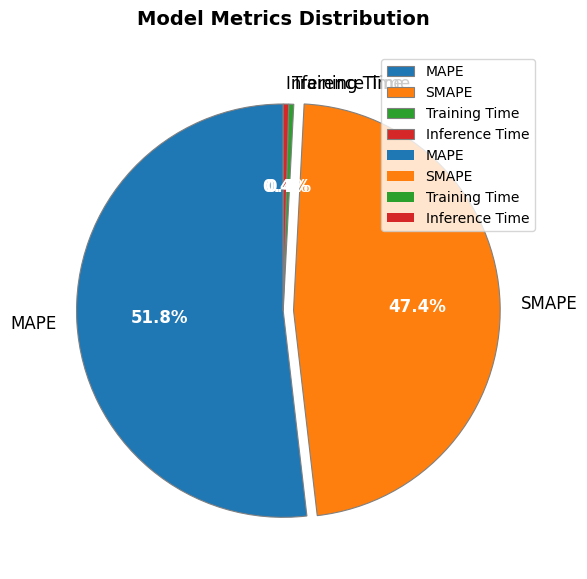

What percentage do MAPE and SMAPE together represent?

99.2%